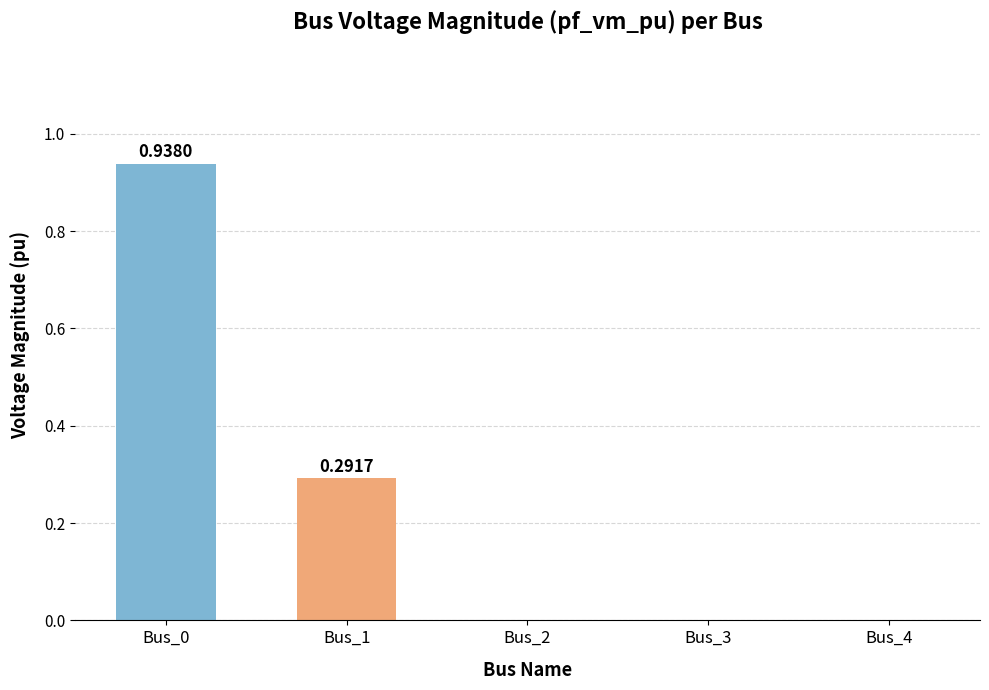

What is the sum of the values at Bus_4 and Bus_1?

0.3